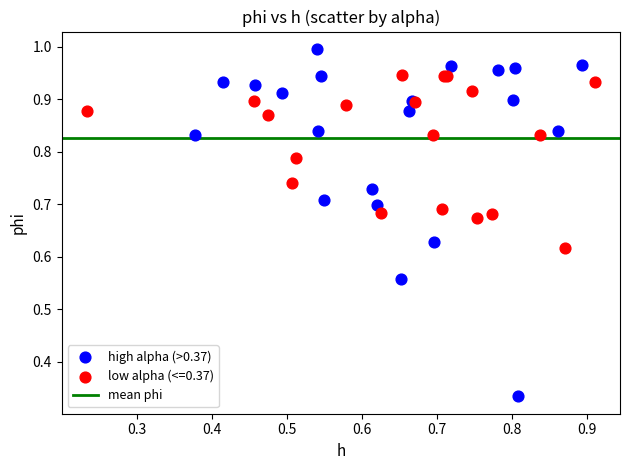

Which series contains the lowest Y value?

high alpha (>0.37)